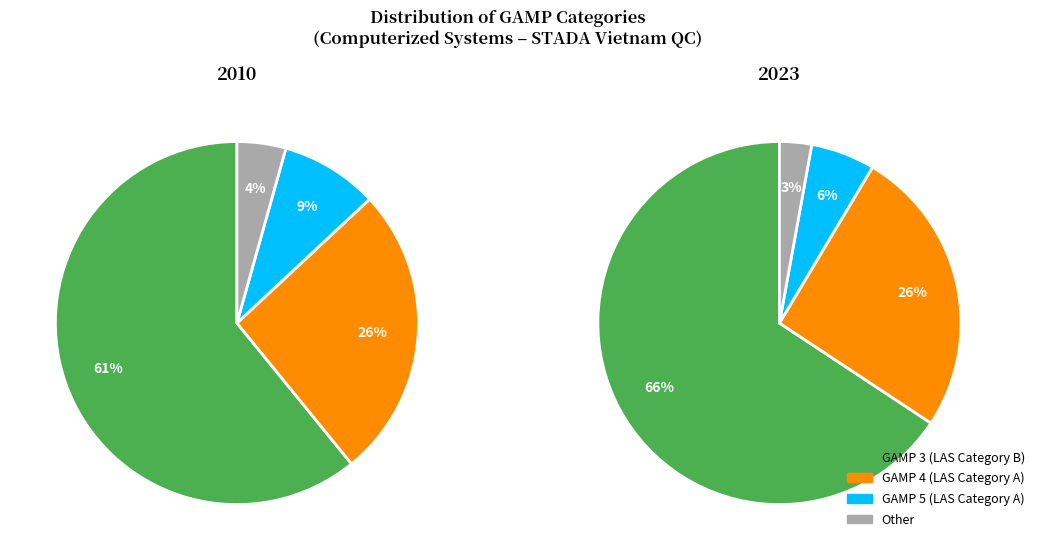

Is it true that Other is 1% of the pie?

False